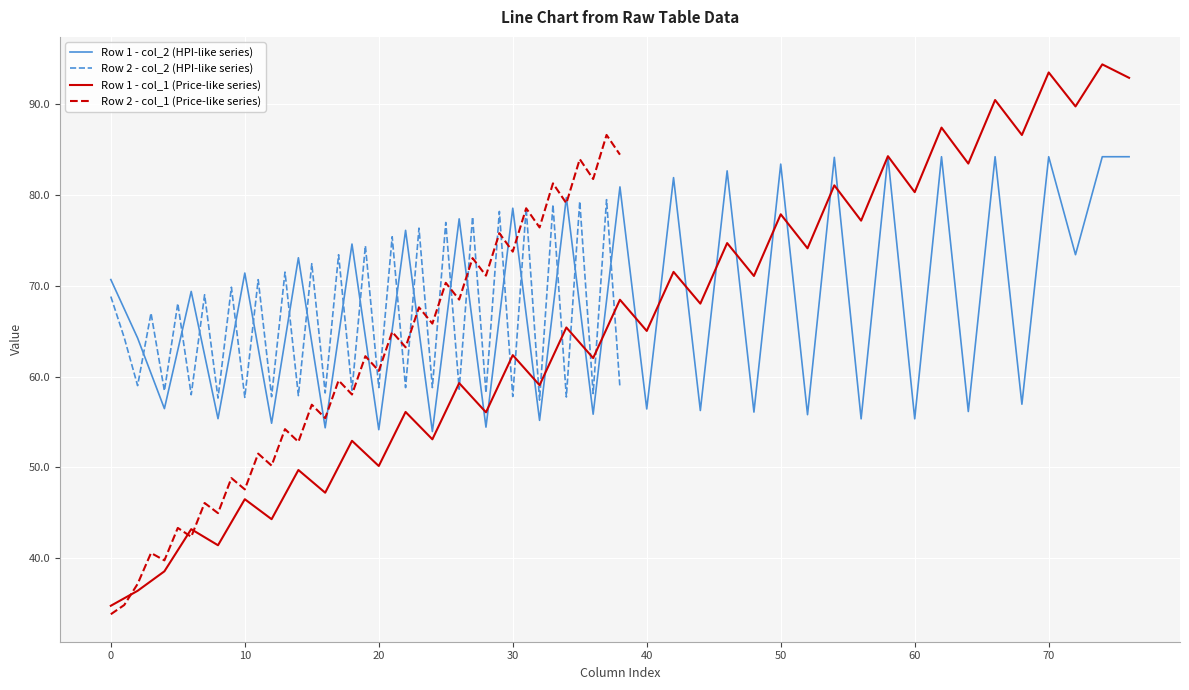

What is the maximum value shown in the chart?

94.4